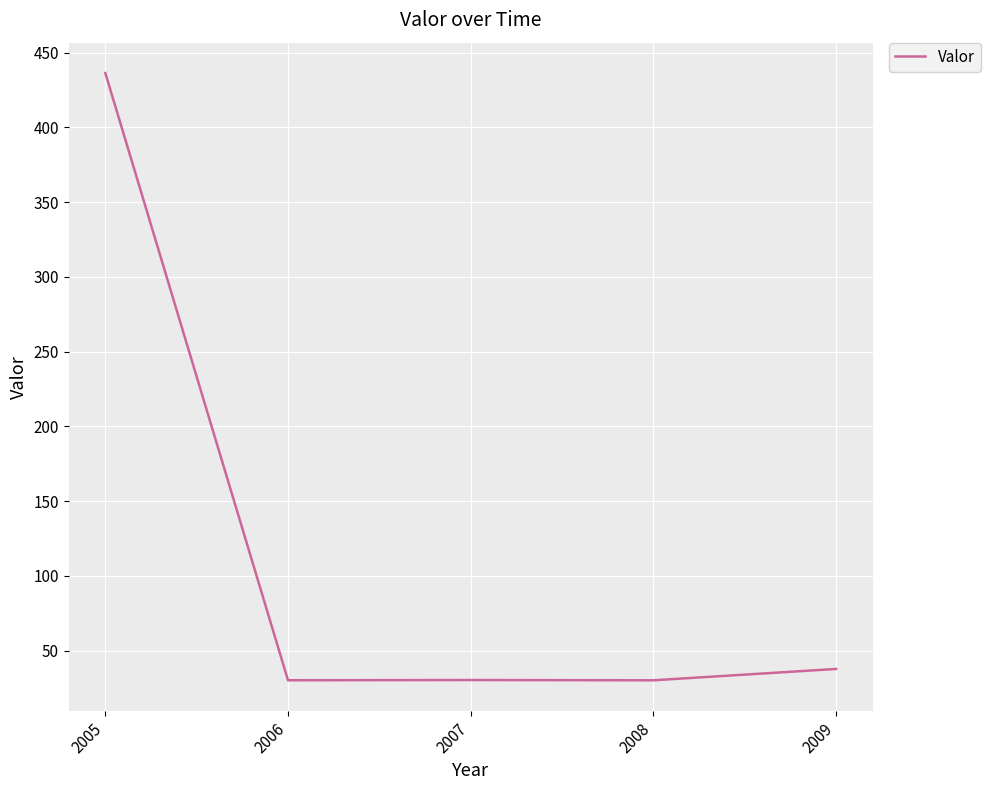

What is the greatest value displayed?

436.4